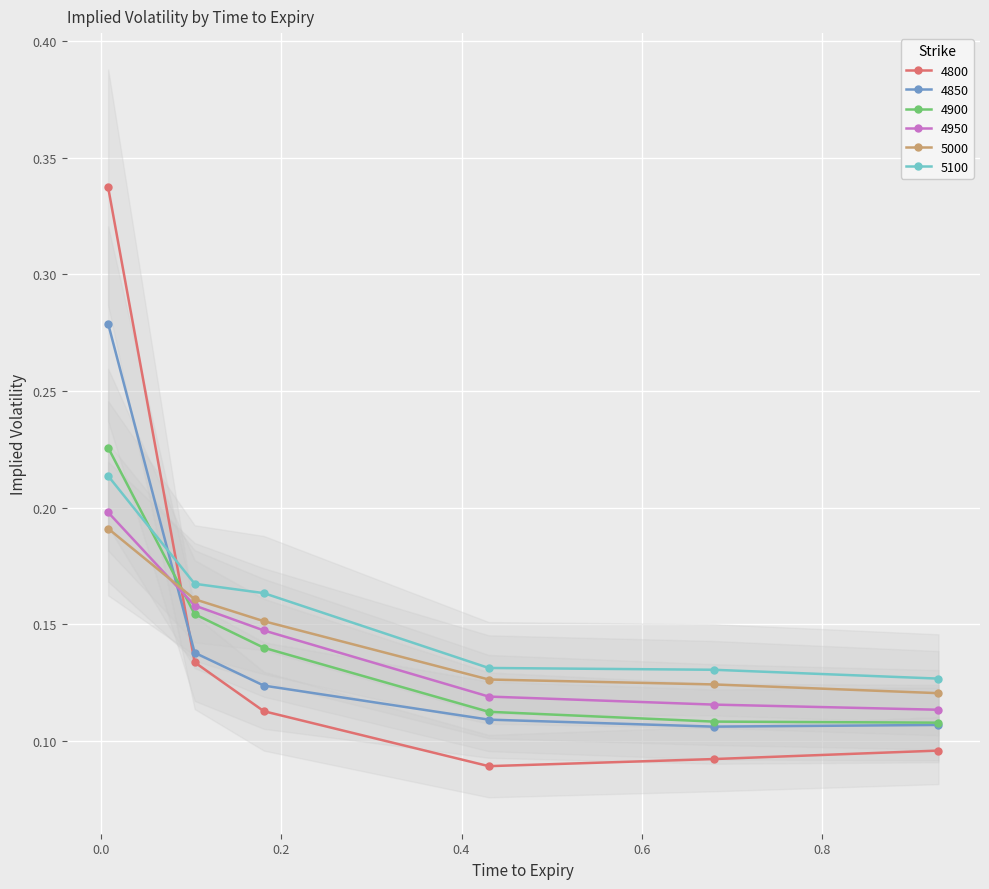

The 5100 series shows 0.2 at 0.1041095890410959. True or false?

True